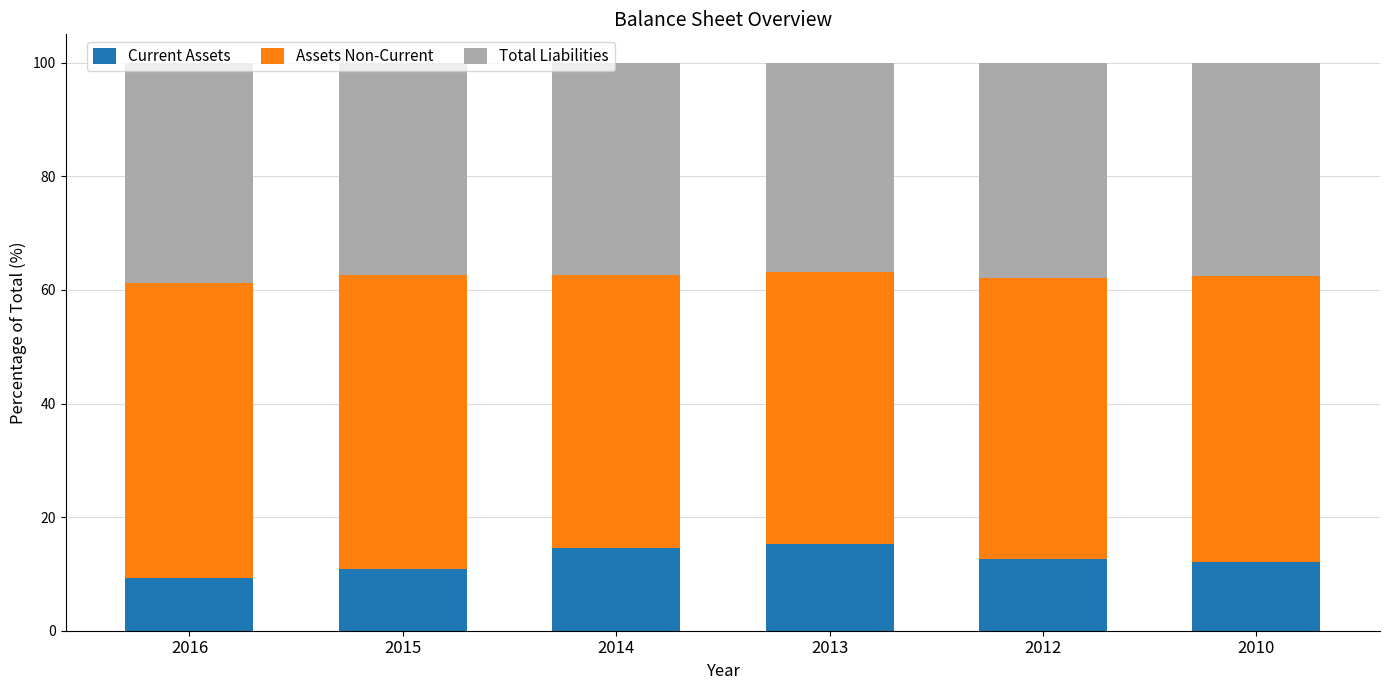

What is the lowest value of the Current Assets series?

9.3